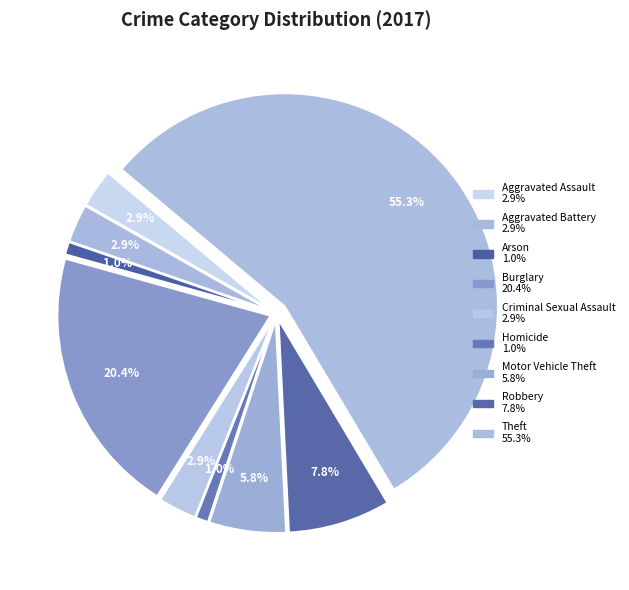

What portion of the pie excludes Aggravated Assault?

97.1%